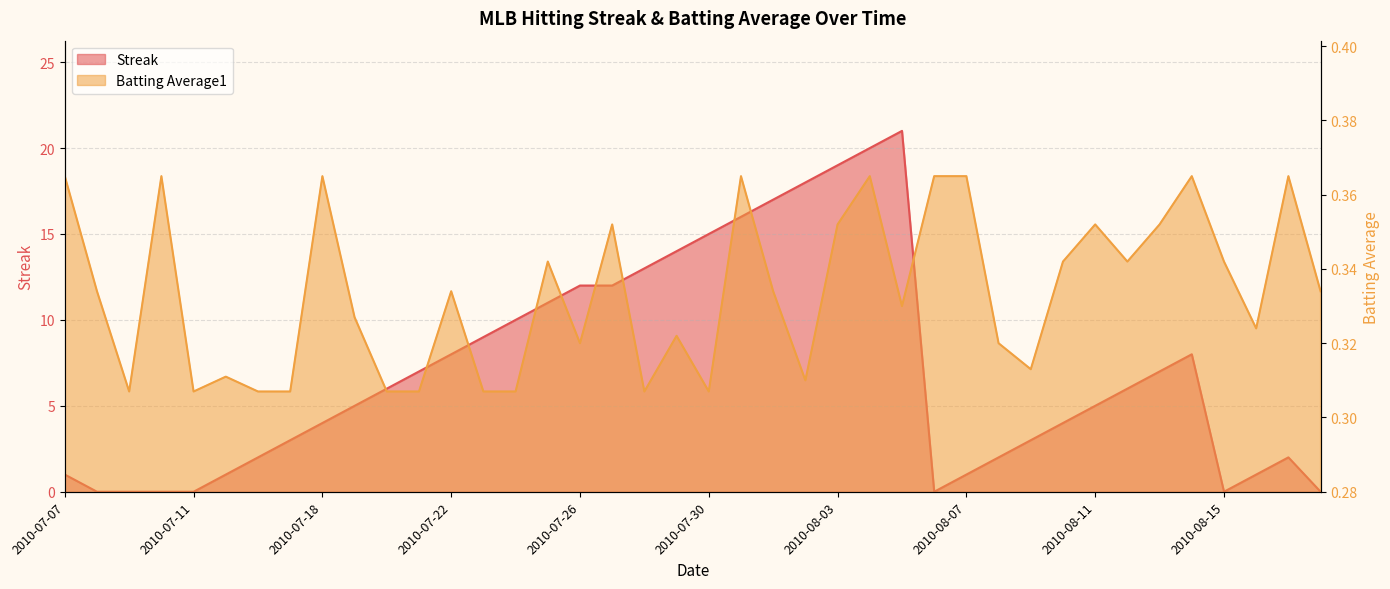

How many positive values does the Streak series have?

33